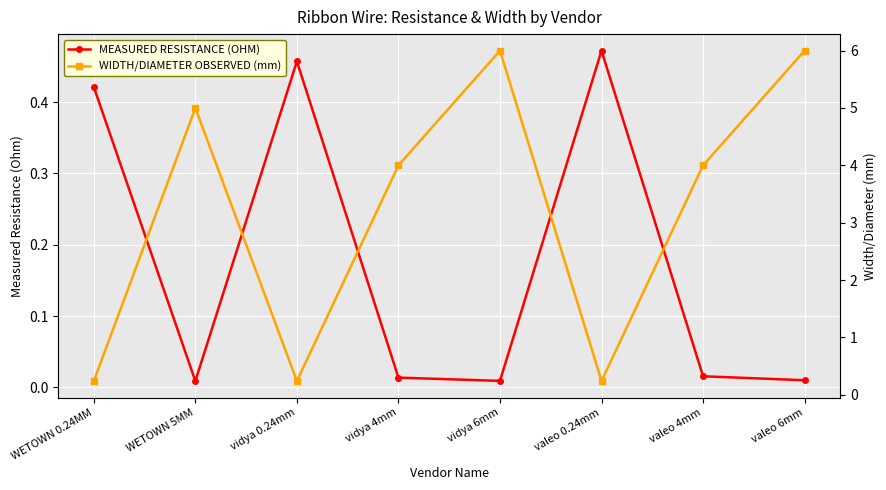

What is the average value of the WIDTH/DIAMETER OBSERVED (mm) series?

3.2